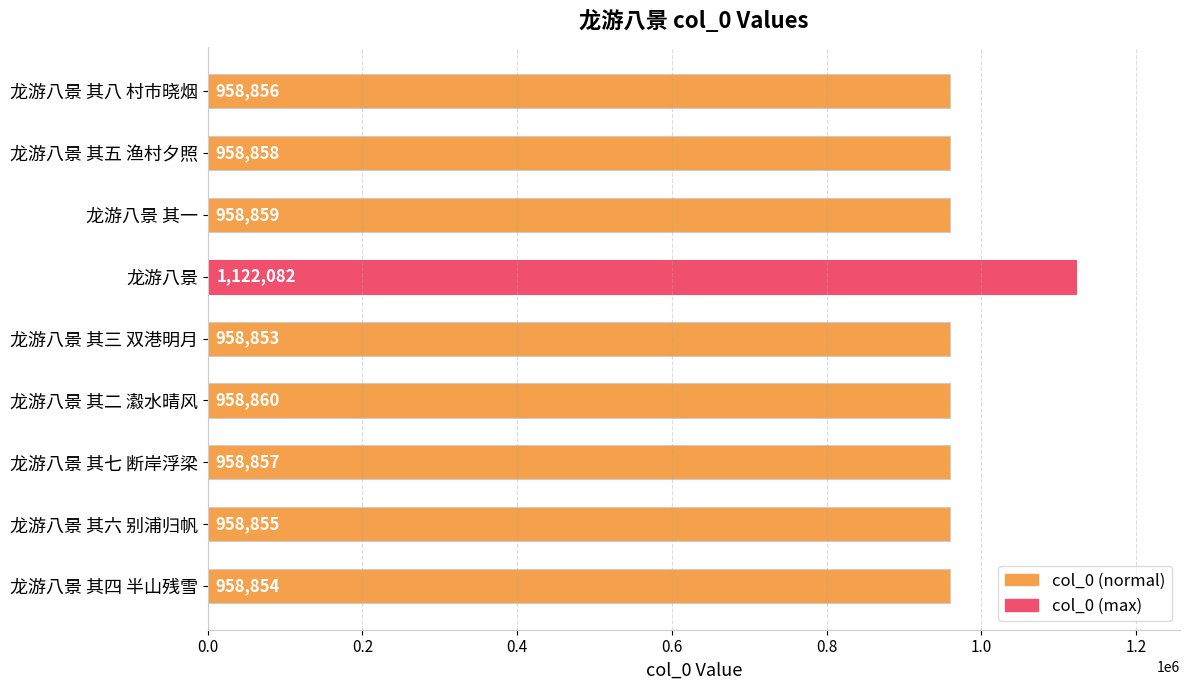

Reading top to bottom, what are all the values shown in this chart?

龙游八景 其八 村市晓烟=958856	龙游八景 其五 渔村夕照=958858	龙游八景 其一=958859	龙游八景=1122082	龙游八景 其三 双港明月=958853	龙游八景 其二 瀫水晴风=958860	龙游八景 其七 断岸浮梁=958857	龙游八景 其六 别浦归帆=958855	龙游八景 其四 半山残雪=958854